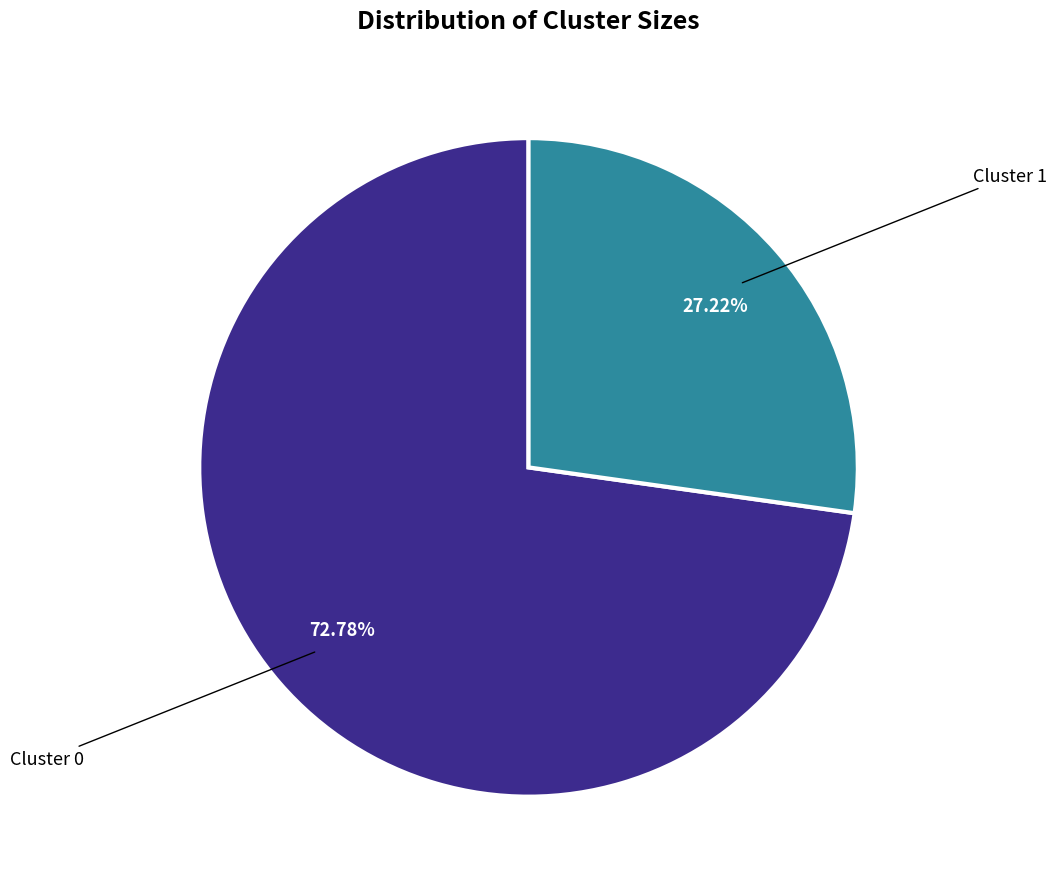

Which has a higher value, Cluster 0 or Cluster 1?

Cluster 0